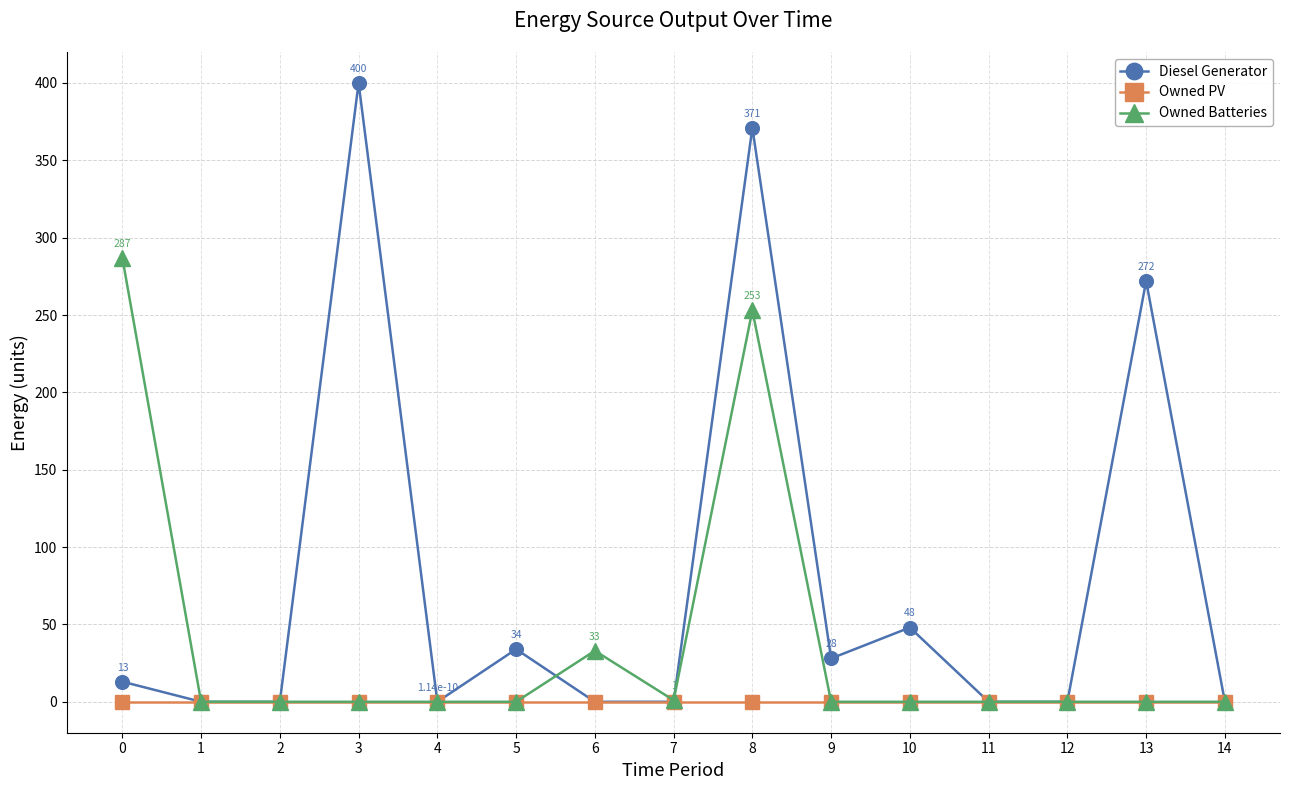

What are all the series names shown in the legend?

Diesel Generator, Owned PV, Owned Batteries